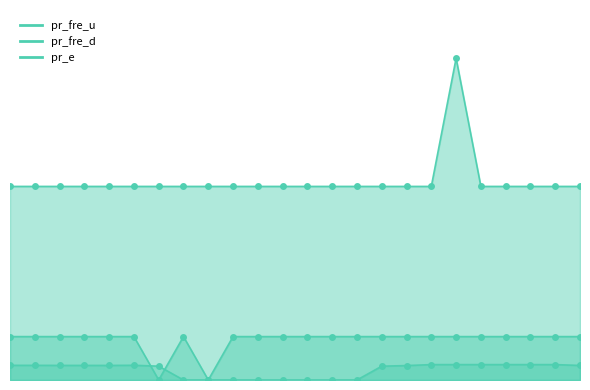

What is the sum of all pr_fre_u values?

43.7